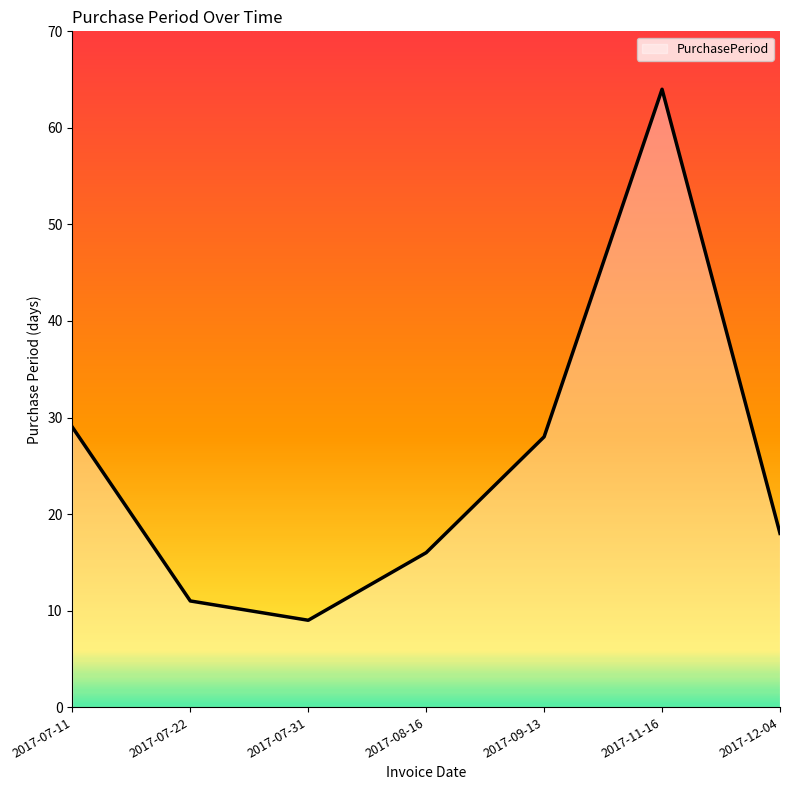

How many series are shown in this chart?

1